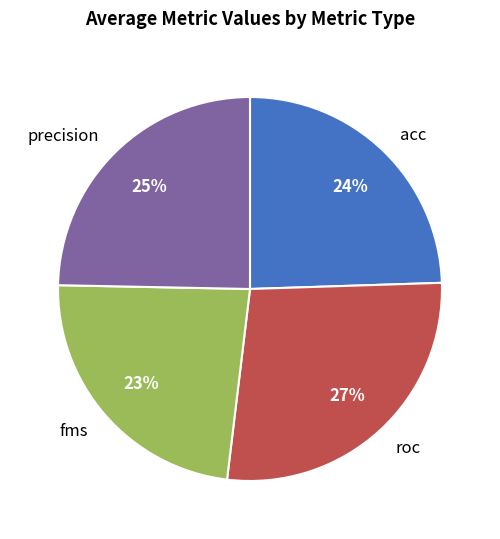

Do precision and acc together represent more than half of the pie?

No